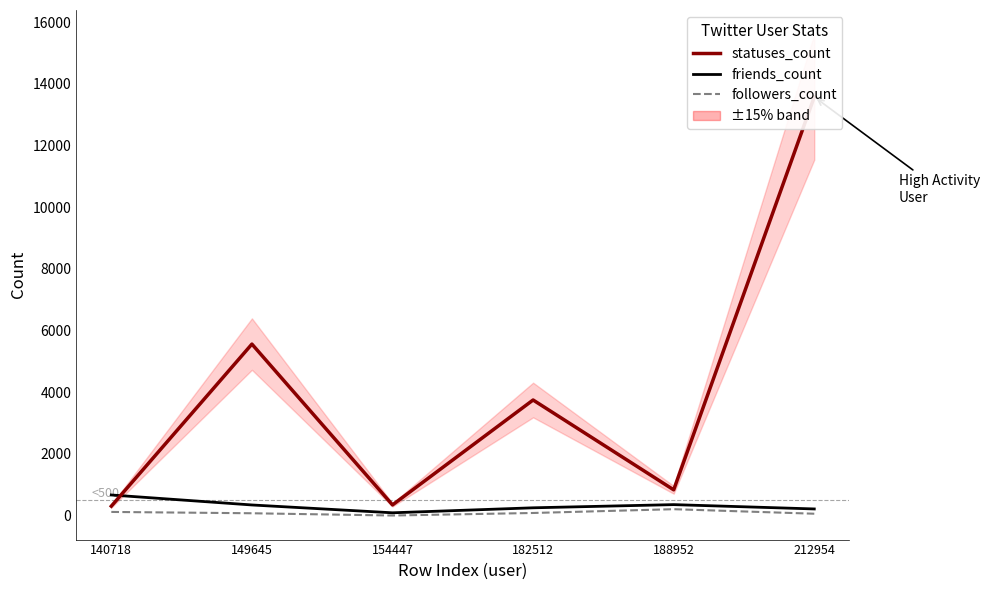

True or false: statuses_count and followers_count intersect in this chart.

False